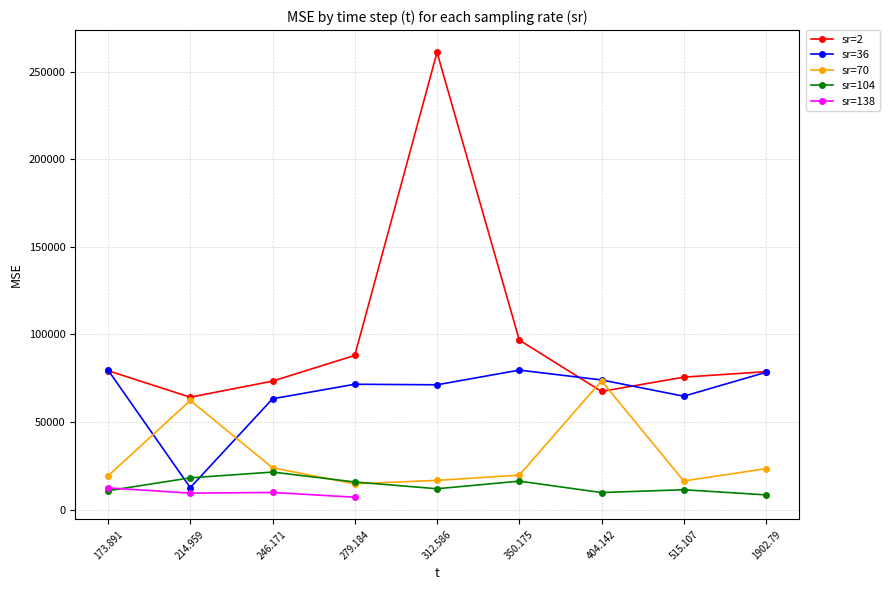

What is the value of the sr=104 point at the 7th from the left?

9783.4